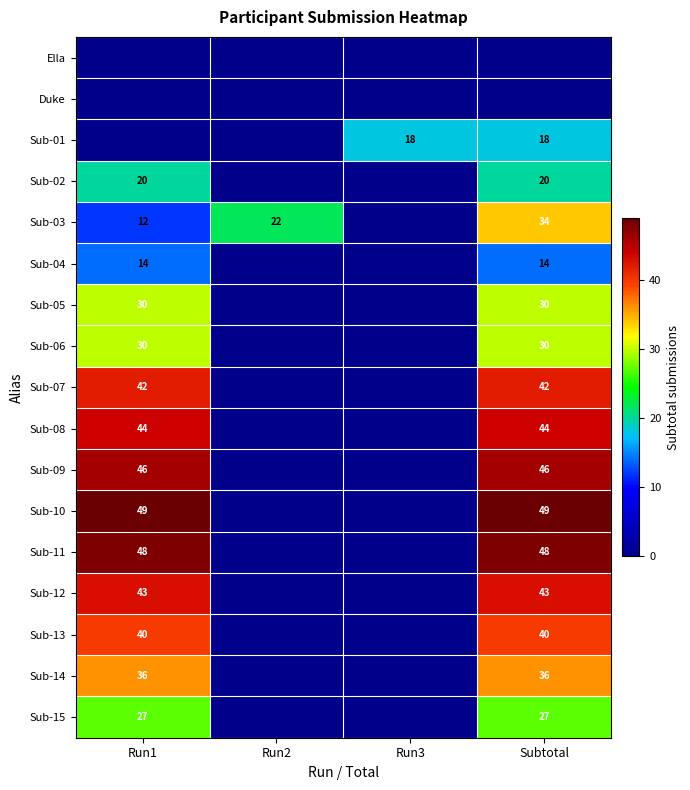

What is the sum of the Sub-05 values at Subtotal and Run1?

60